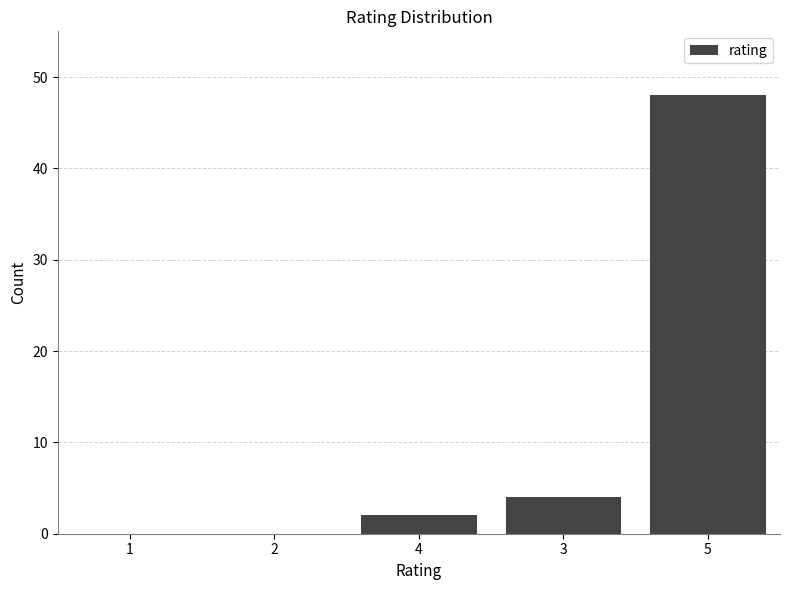

Reading left to right, extract all data points from this chart.

1=0	2=0	4=2	3=4	5=48